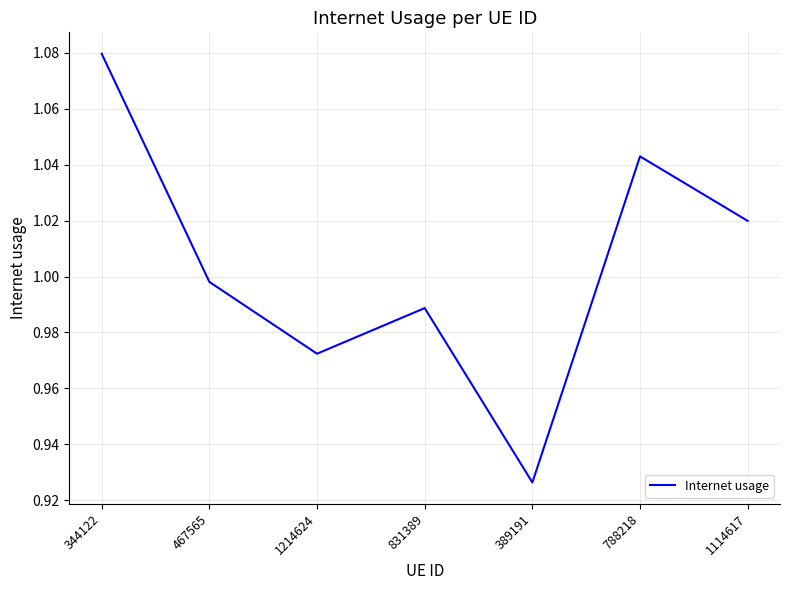

True or false: there are more than 1 points higher than both neighbors.

True